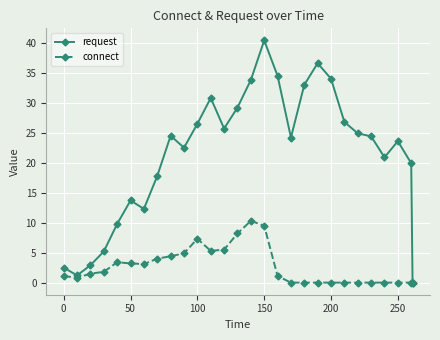

Which series has the widest spread of values?

request